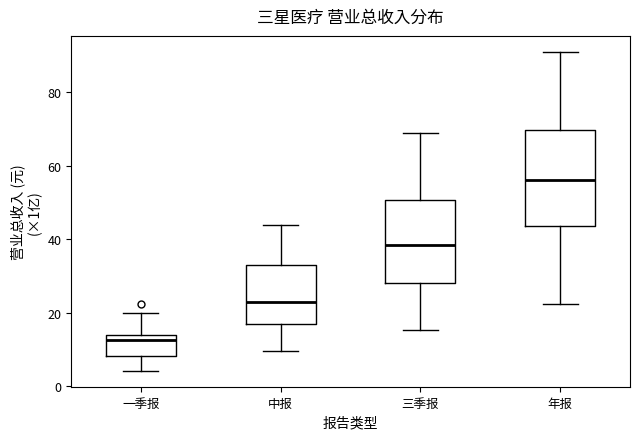

Which box's median line is the highest?

年报